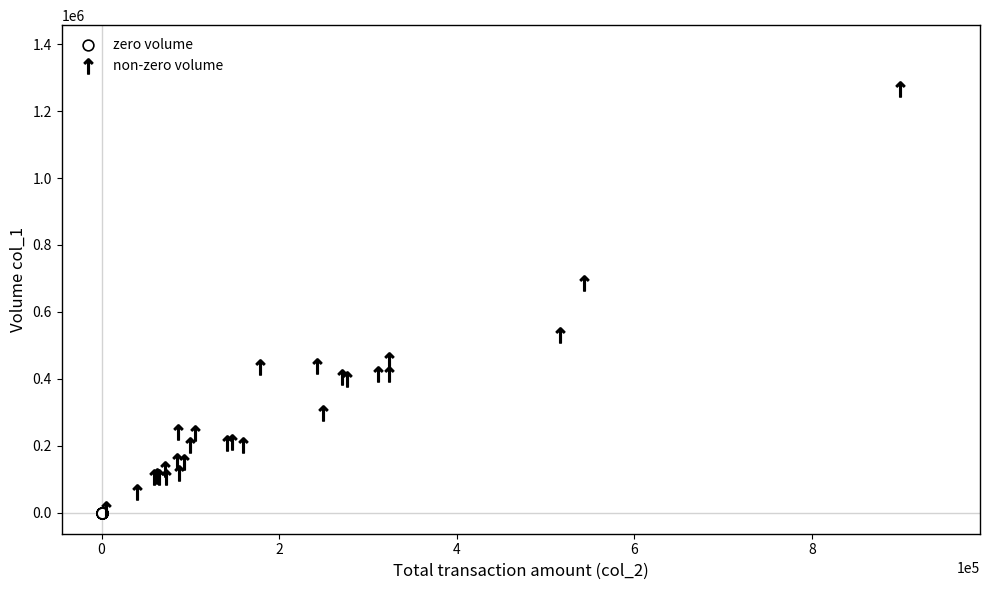

What are all the series names shown in the legend?

zero volume, non-zero volume